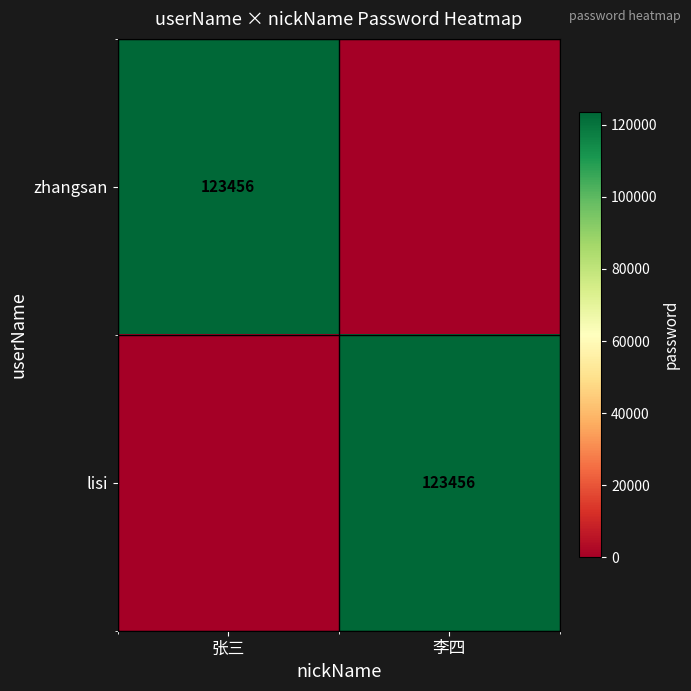

True or false: lisi has a value of 206366 at 李四.

False